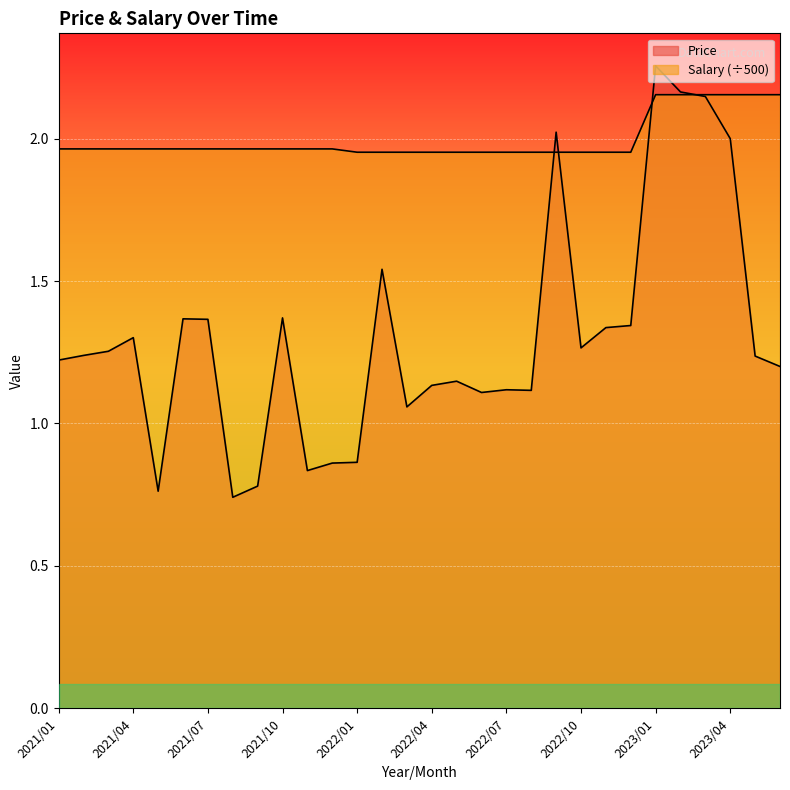

True or false: Salary has a value of 2.0 at 2022/02.

True